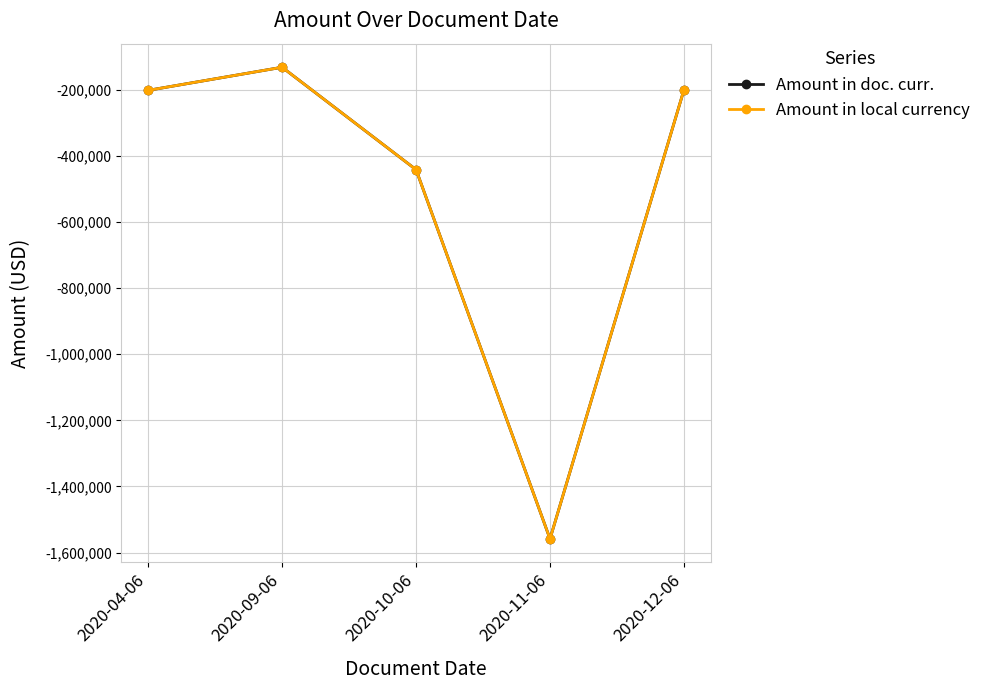

Where is the first local maximum for Amount in doc. curr.?

2020-09-06